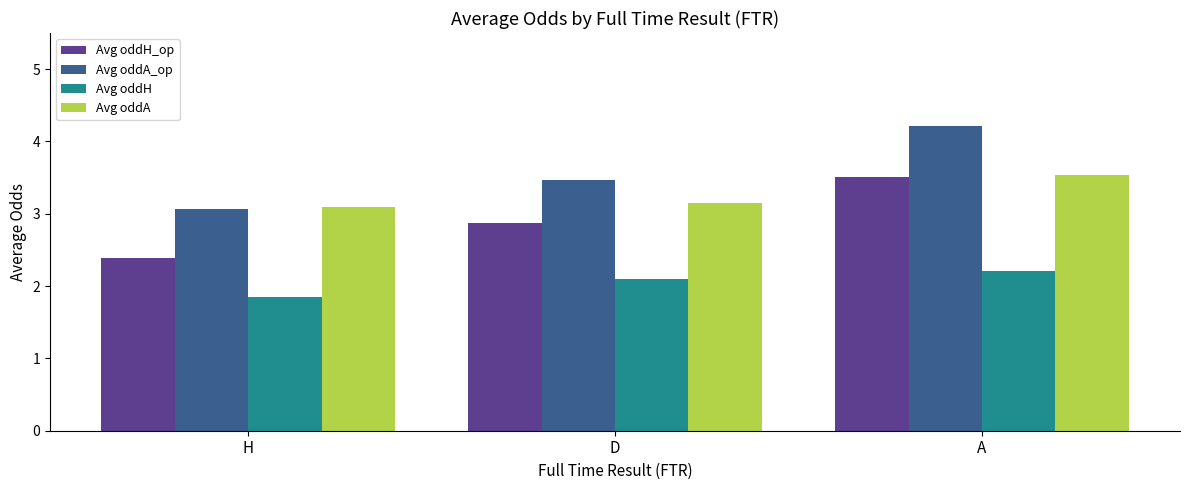

Is it true that Avg oddH_op equals 2.4 at H?

True